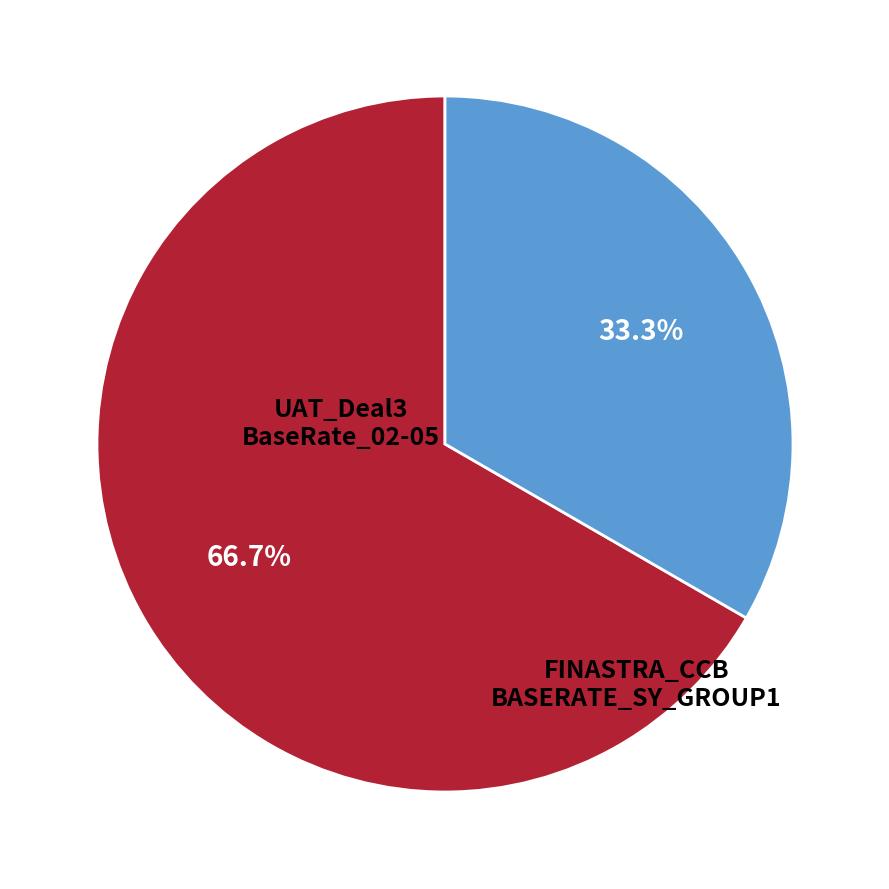

To the nearest percent, what is the difference between the largest and smallest slice percentages?

33%